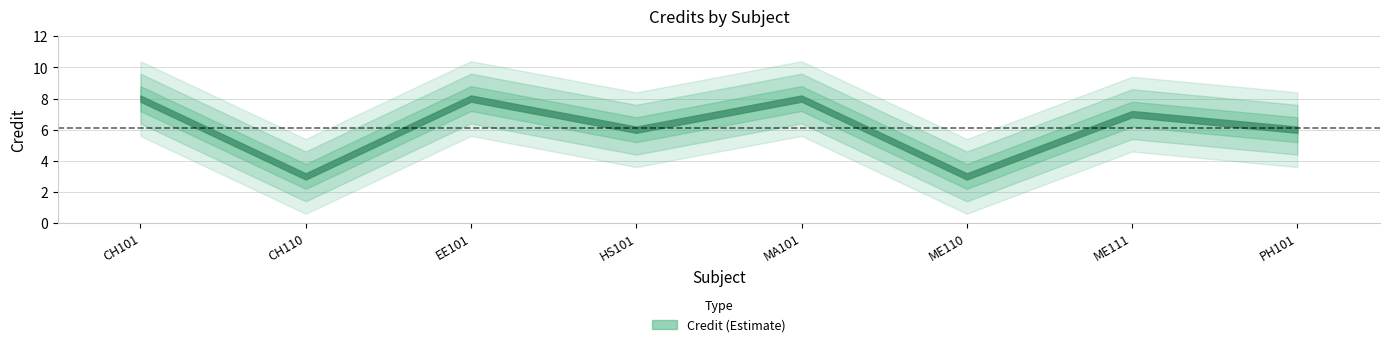

What is the greatest value displayed?

8